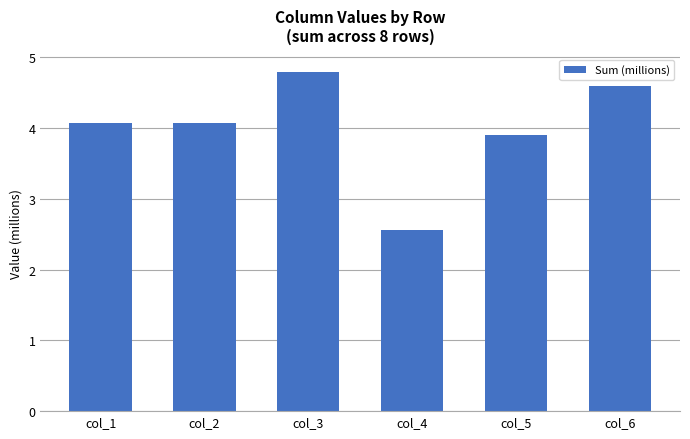

How many data points does each series have?

6